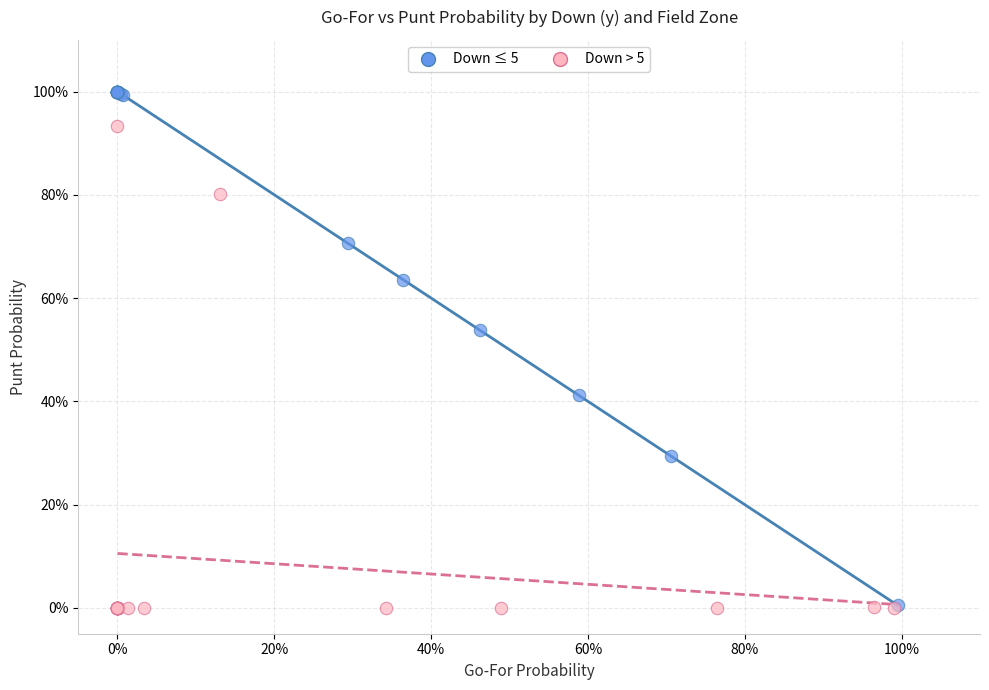

What are all the series names shown in the legend?

Down ≤ 5, Down > 5